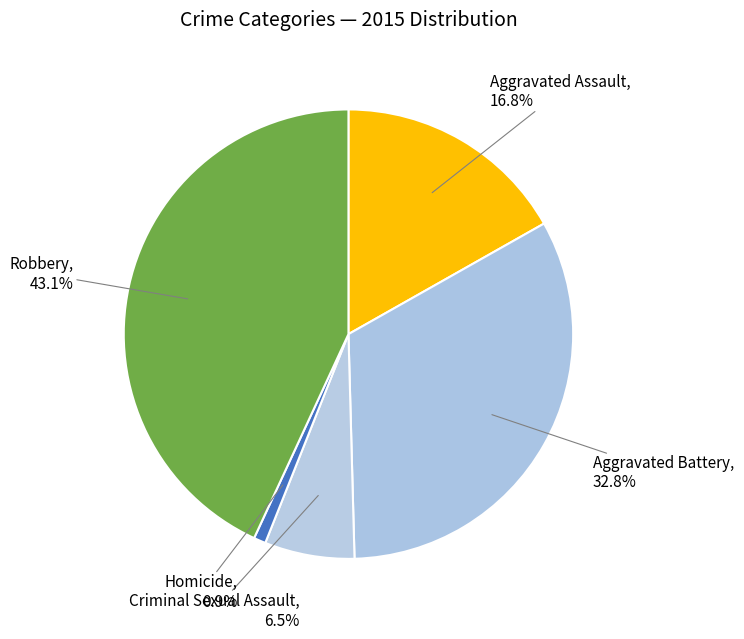

To the nearest percent, what portion does Homicide represent?

1%